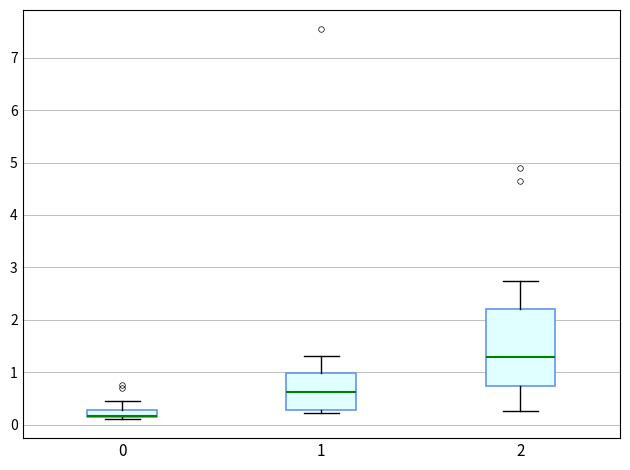

Where is the lower edge of the box at x = 2 on the y-axis? The values are not printed on the chart, so give them approximately, as read against the axis.

0.7